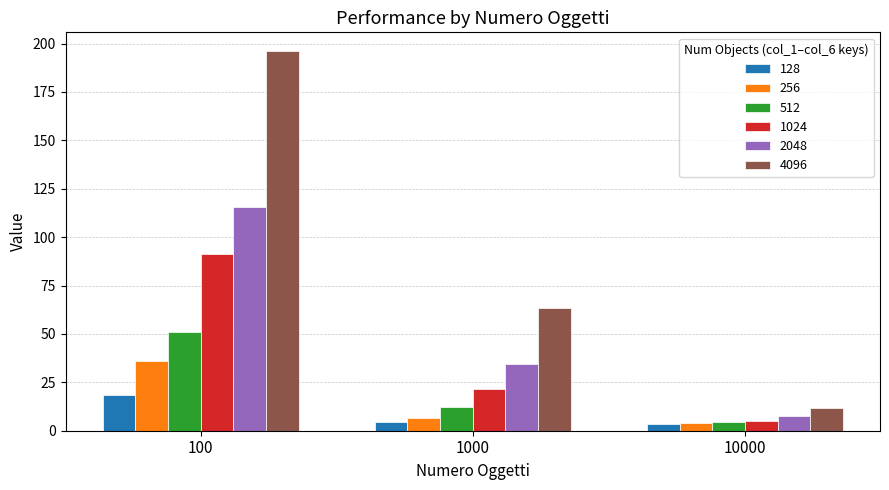

What is the sum of the 512 values at 1000 and 10000?

16.6